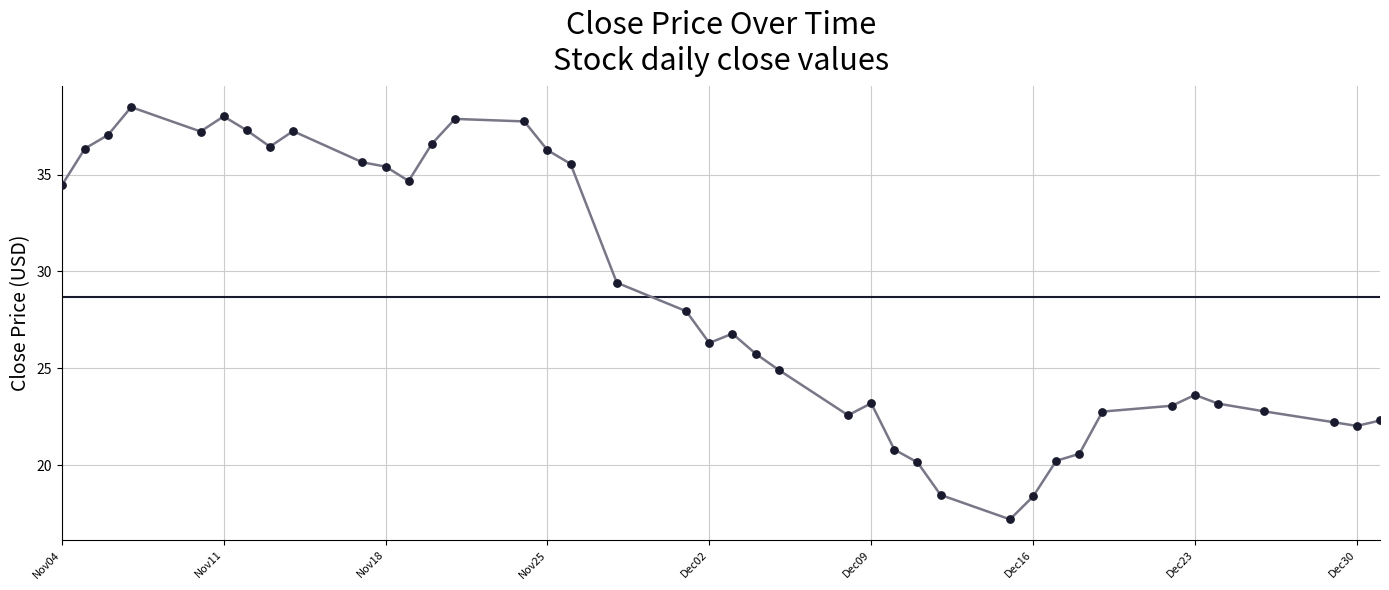

What is the greatest value displayed?

38.5